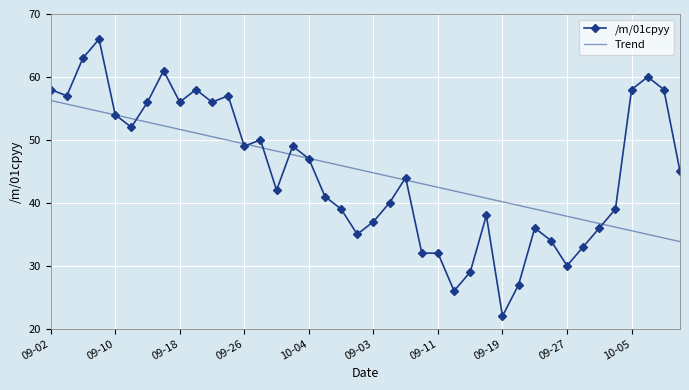

At how many categories does at least one series exceed 59?

4